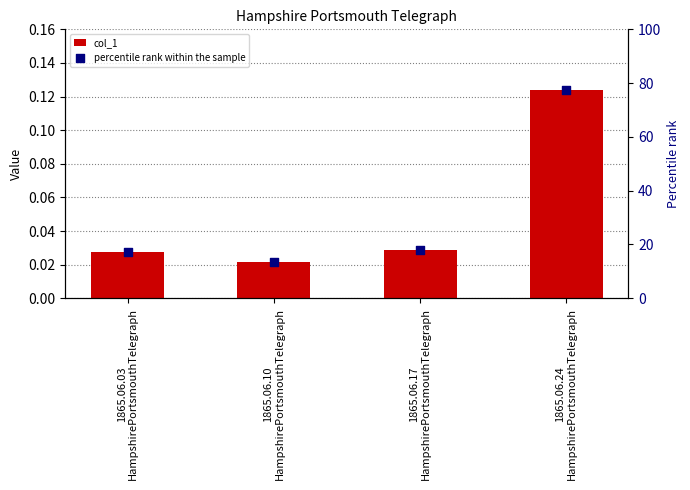

Which series contains the lowest Y value?

col_1